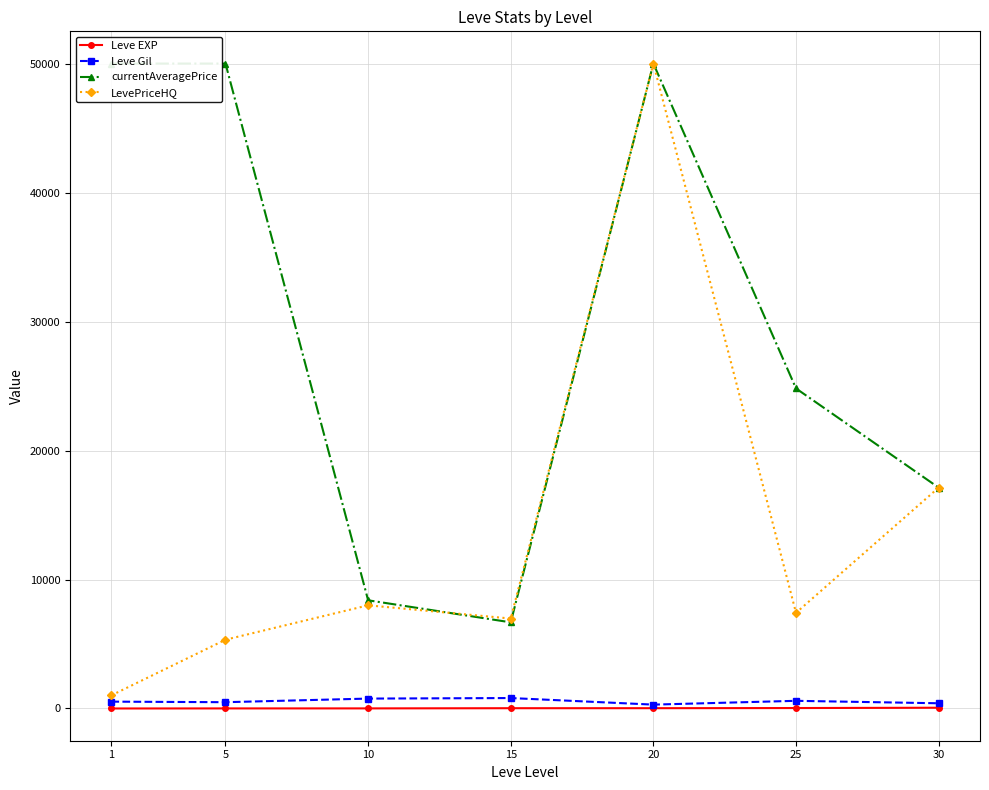

What is the value of the currentAveragePrice point at the 5th from the left?

50000.0